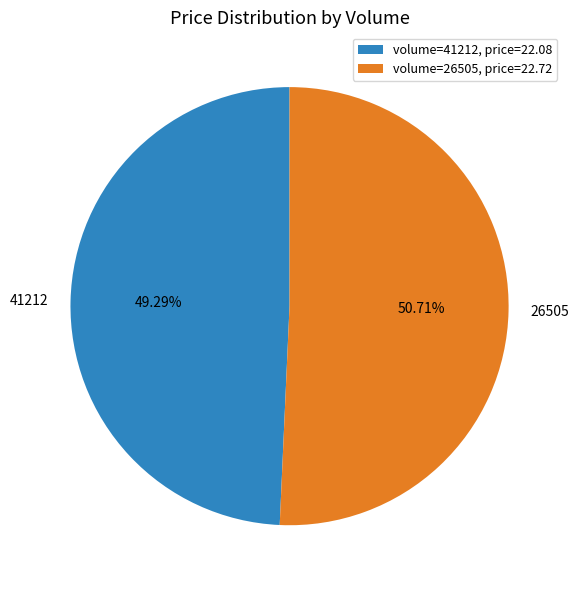

The 41212 slice represents 56% of the pie. True or false?

False